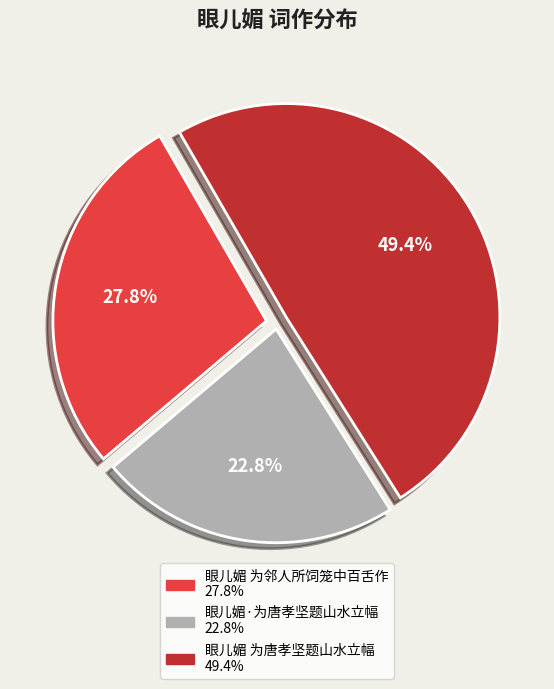

What portion of the pie excludes 眼儿媚 为邻人所饲笼中百舌作?

72.2%